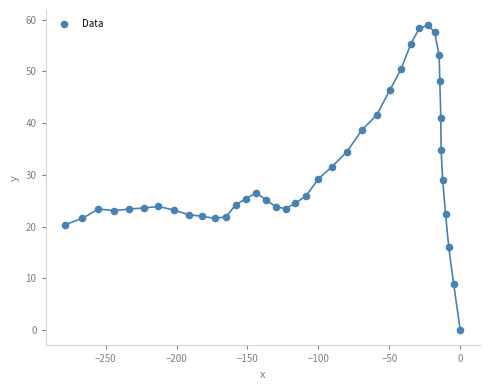

What is the range of Y values (max minus min)?

58.9